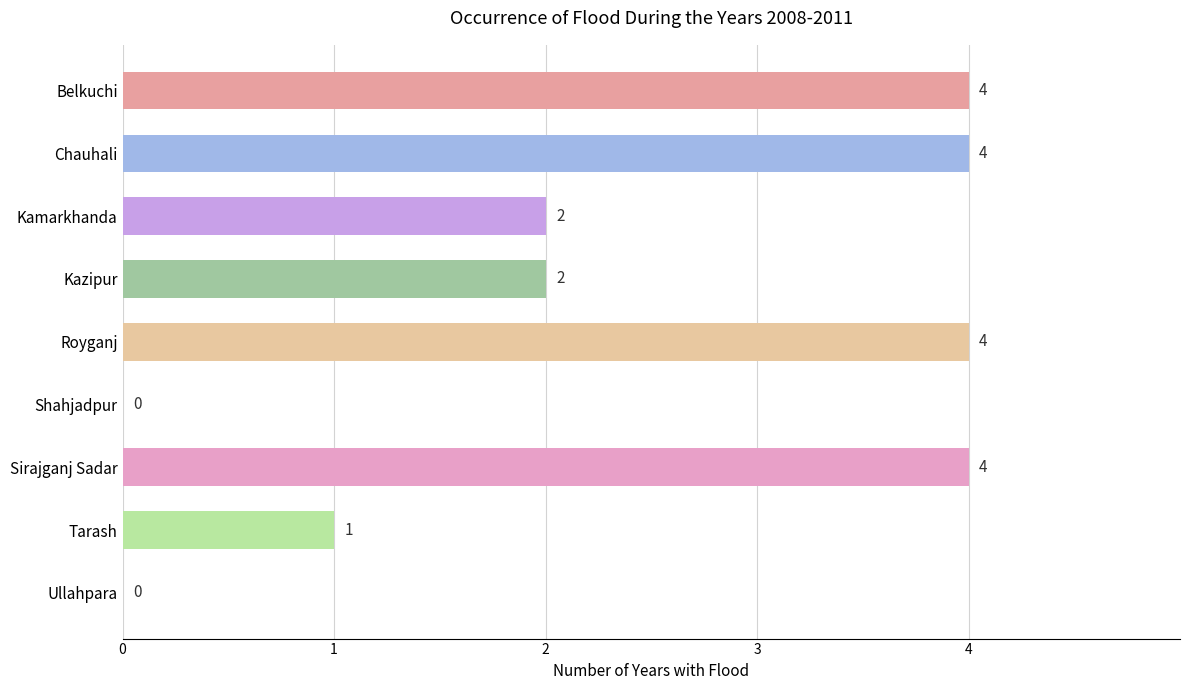

The value at Ullahpara is 2. True or false?

False